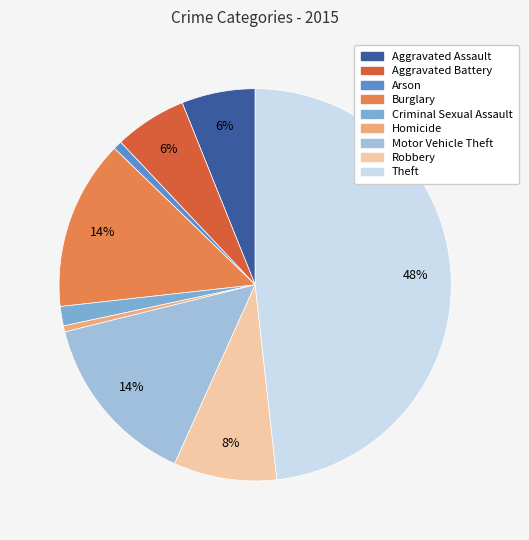

Which category has the biggest portion of the pie?

Theft